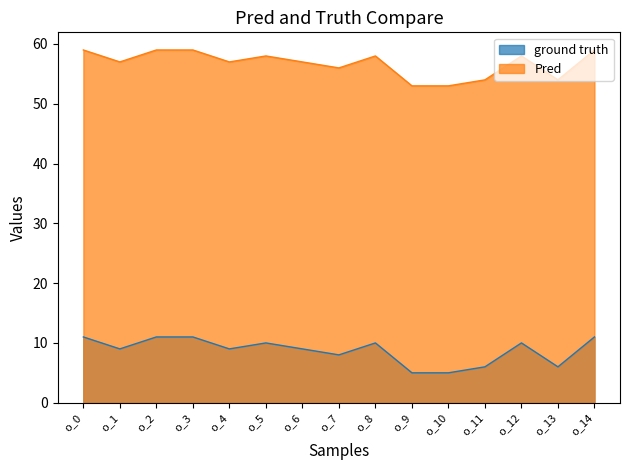

Does the chart have visible grid lines?

No